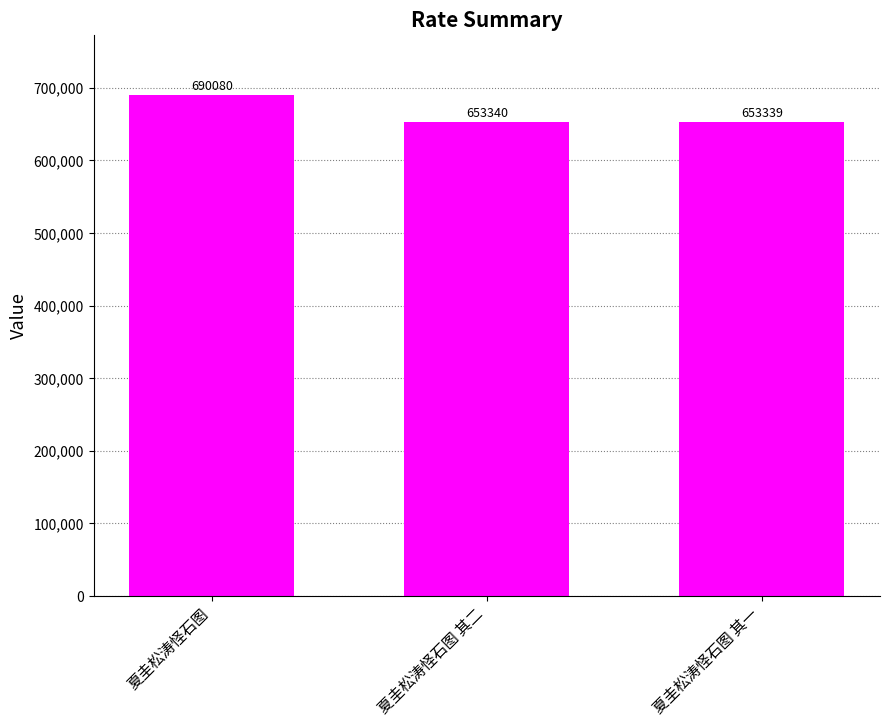

What is the value of the 3rd bar from the left?

653339